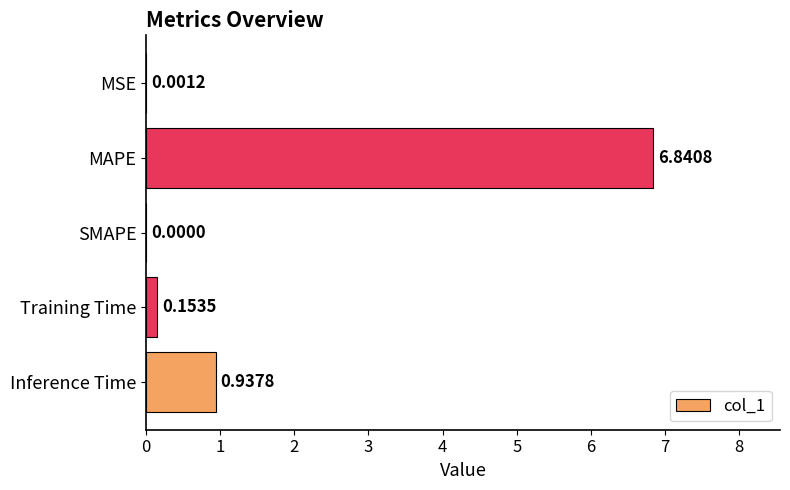

At which category does the chart reach its peak across all series?

MAPE